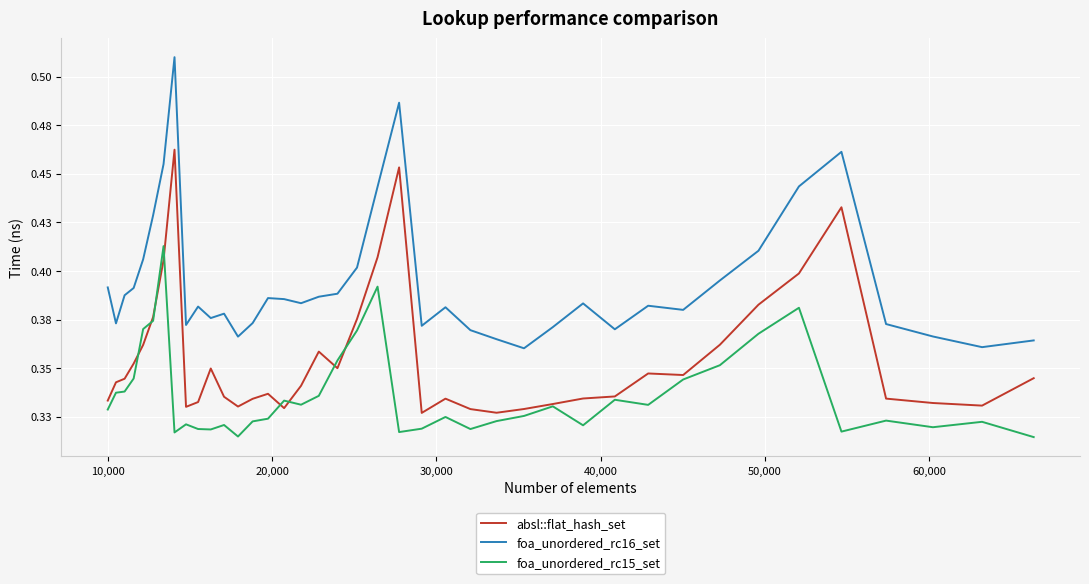

Does the chart display data point markers on the line(s)?

No